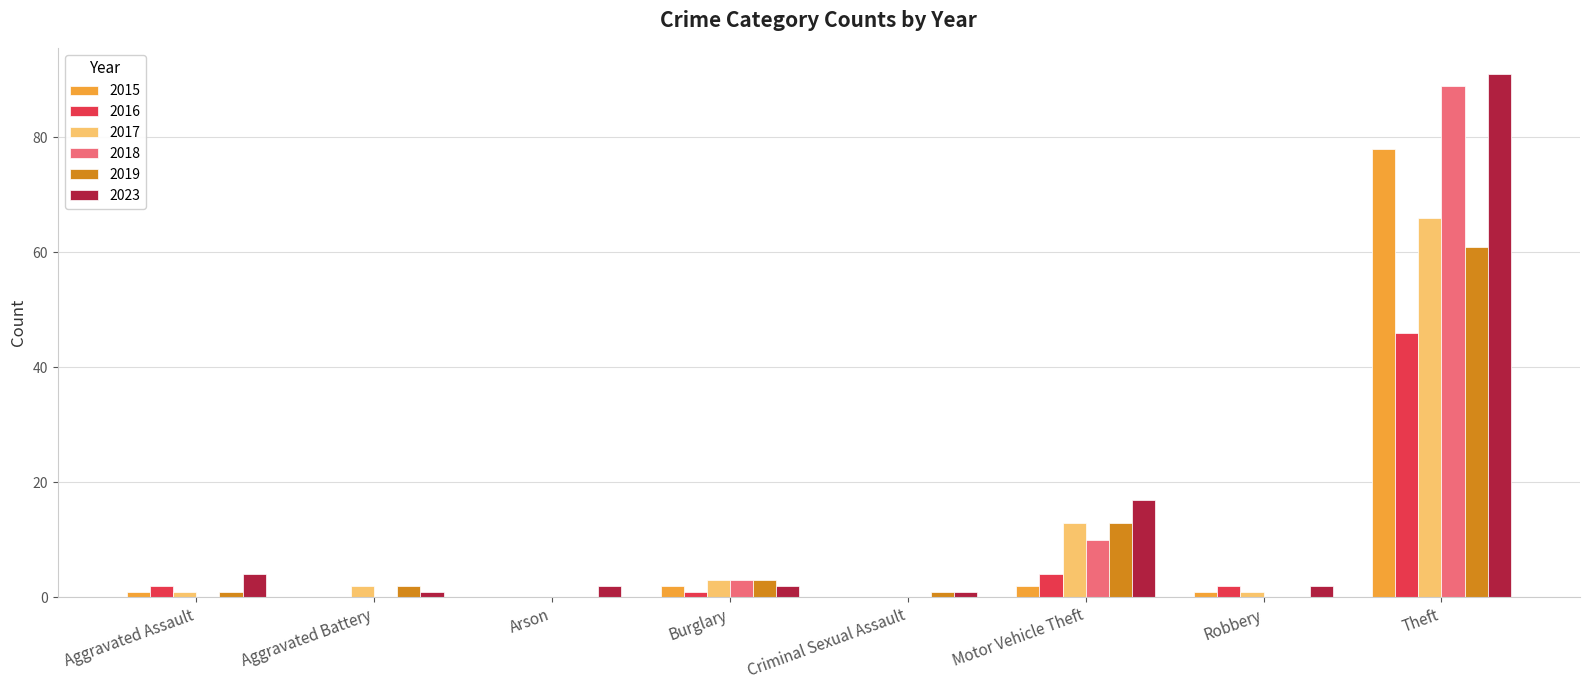

Between Aggravated Assault and Robbery, which series saw the biggest shift?

2023